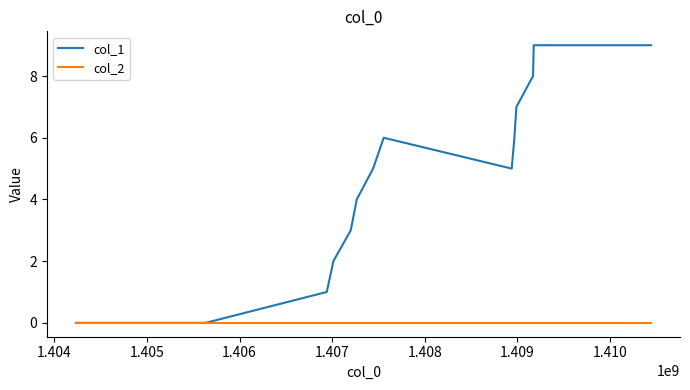

Does the chart have visible grid lines?

No